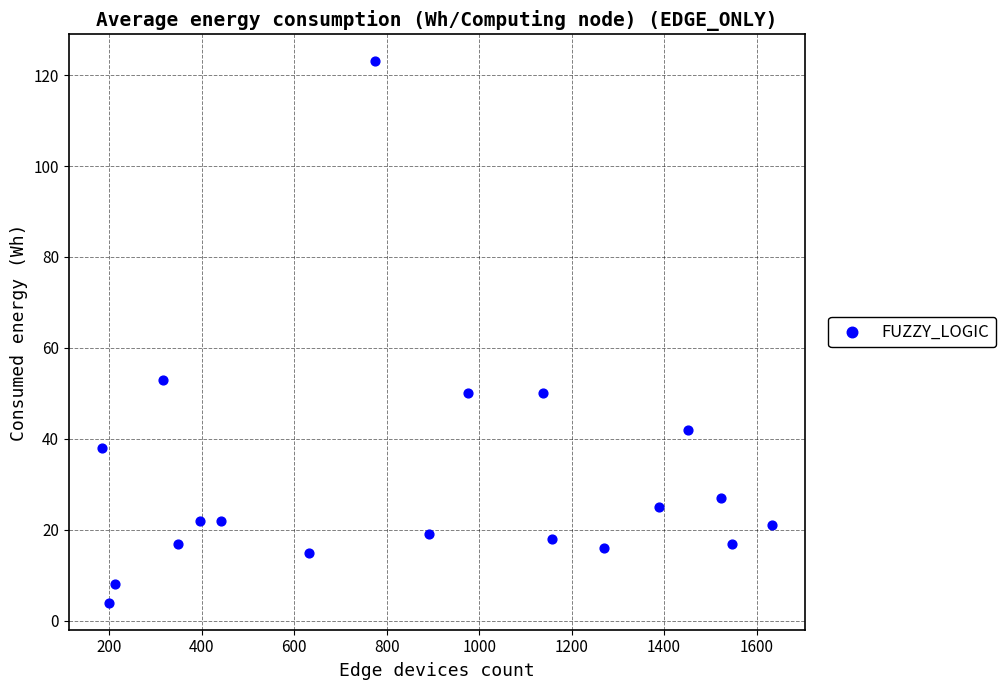

What is the range of X values (max minus min)?

1448